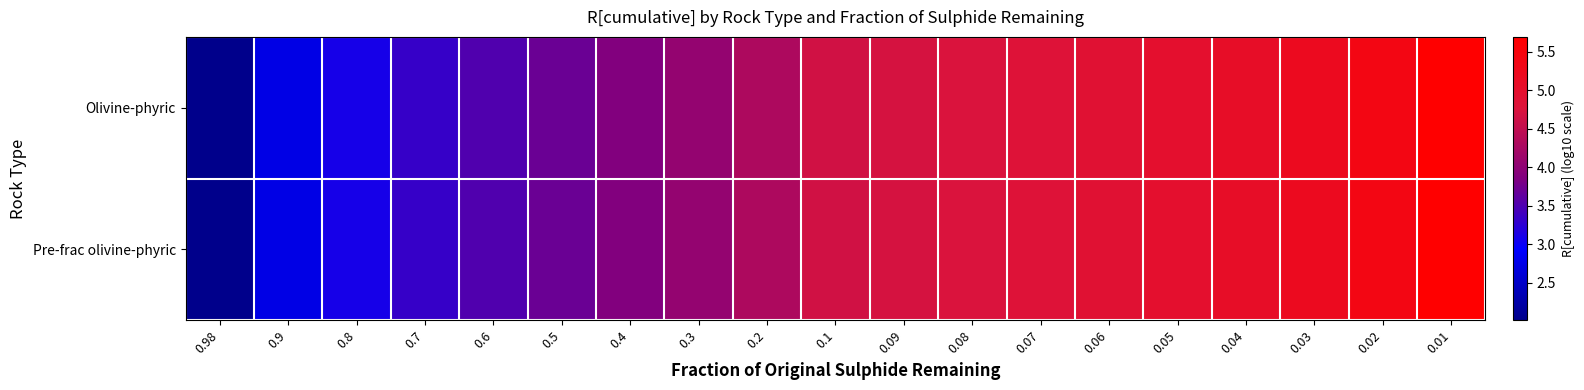

Reading left to right, extract all data points from this chart.

Olivine-phyric: 0.98=2.0	0.9=2.7	0.8=3.1	0.7=3.3	0.6=3.5	0.5=3.7	0.4=3.9	0.3=4.1	0.2=4.3	0.1=4.7	0.09=4.7	0.08=4.8	0.07=4.8	0.06=4.9	0.05=5.0	0.04=5.1	0.03=5.2	0.02=5.4	0.01=5.7
Pre-frac olivine-phyric: 0.98=2.0	0.9=2.7	0.8=3.1	0.7=3.3	0.6=3.5	0.5=3.7	0.4=3.9	0.3=4.1	0.2=4.3	0.1=4.7	0.09=4.7	0.08=4.8	0.07=4.8	0.06=4.9	0.05=5.0	0.04=5.1	0.03=5.2	0.02=5.4	0.01=5.7